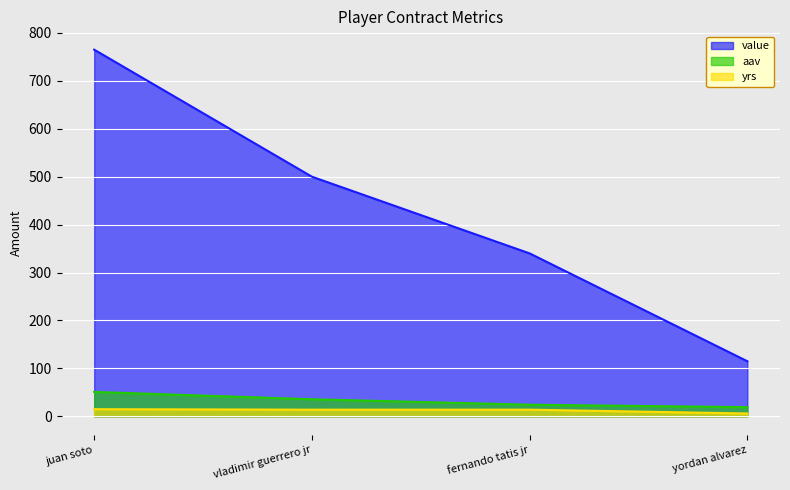

What is the sum of all yrs values?

49.0